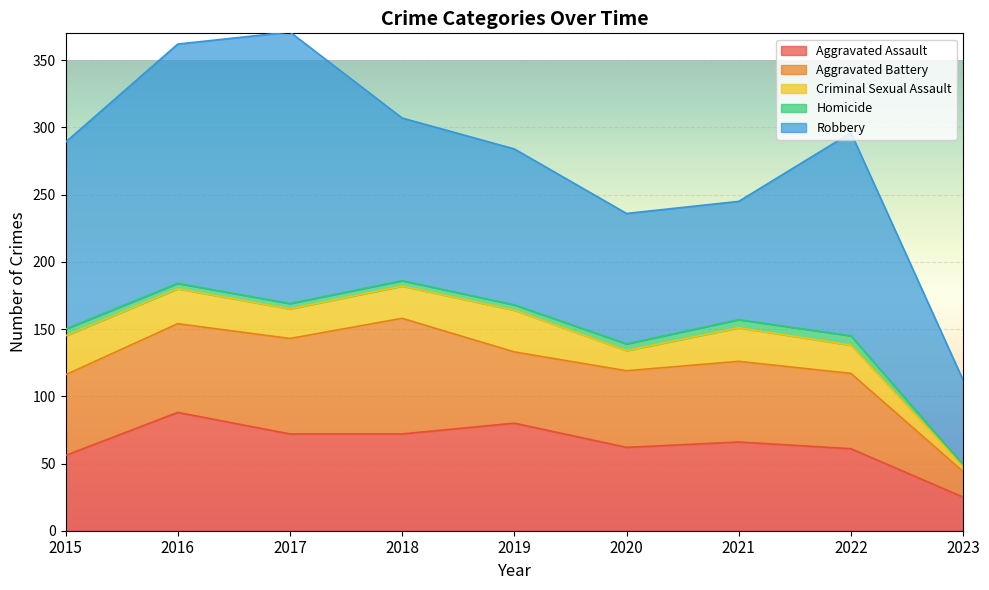

Which label corresponds to the smallest value in the chart?

2023